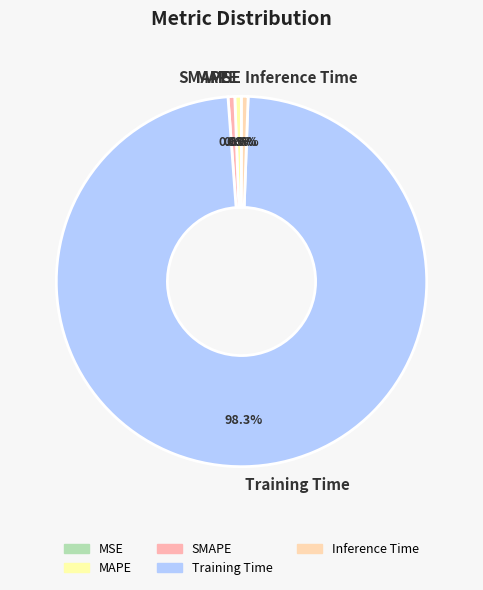

Which category has the biggest portion of the pie?

Training Time